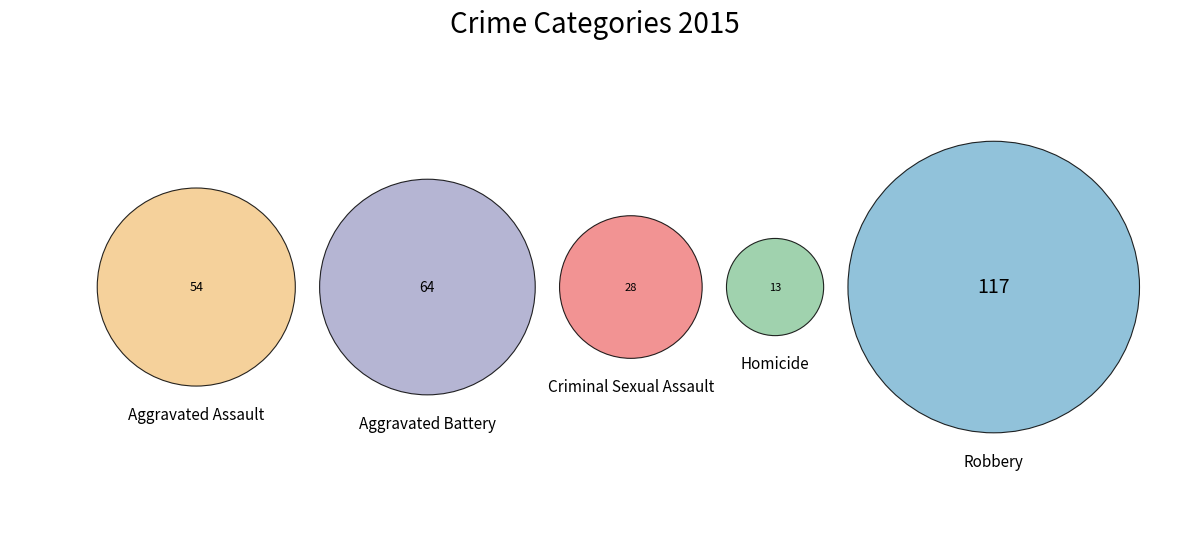

Count the number of slices in the pie.

5